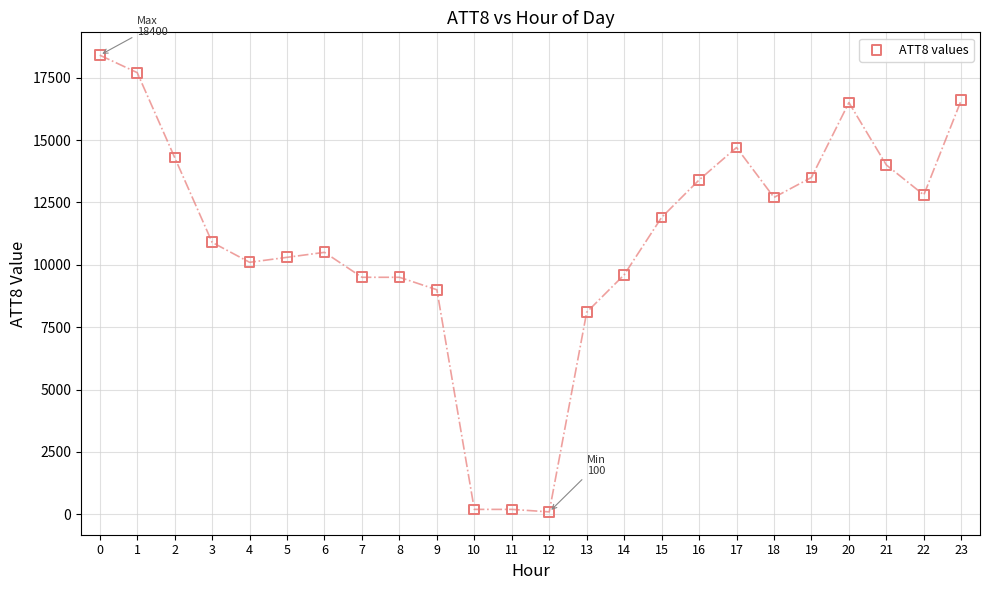

What is the range of Y values (max minus min)?

18300